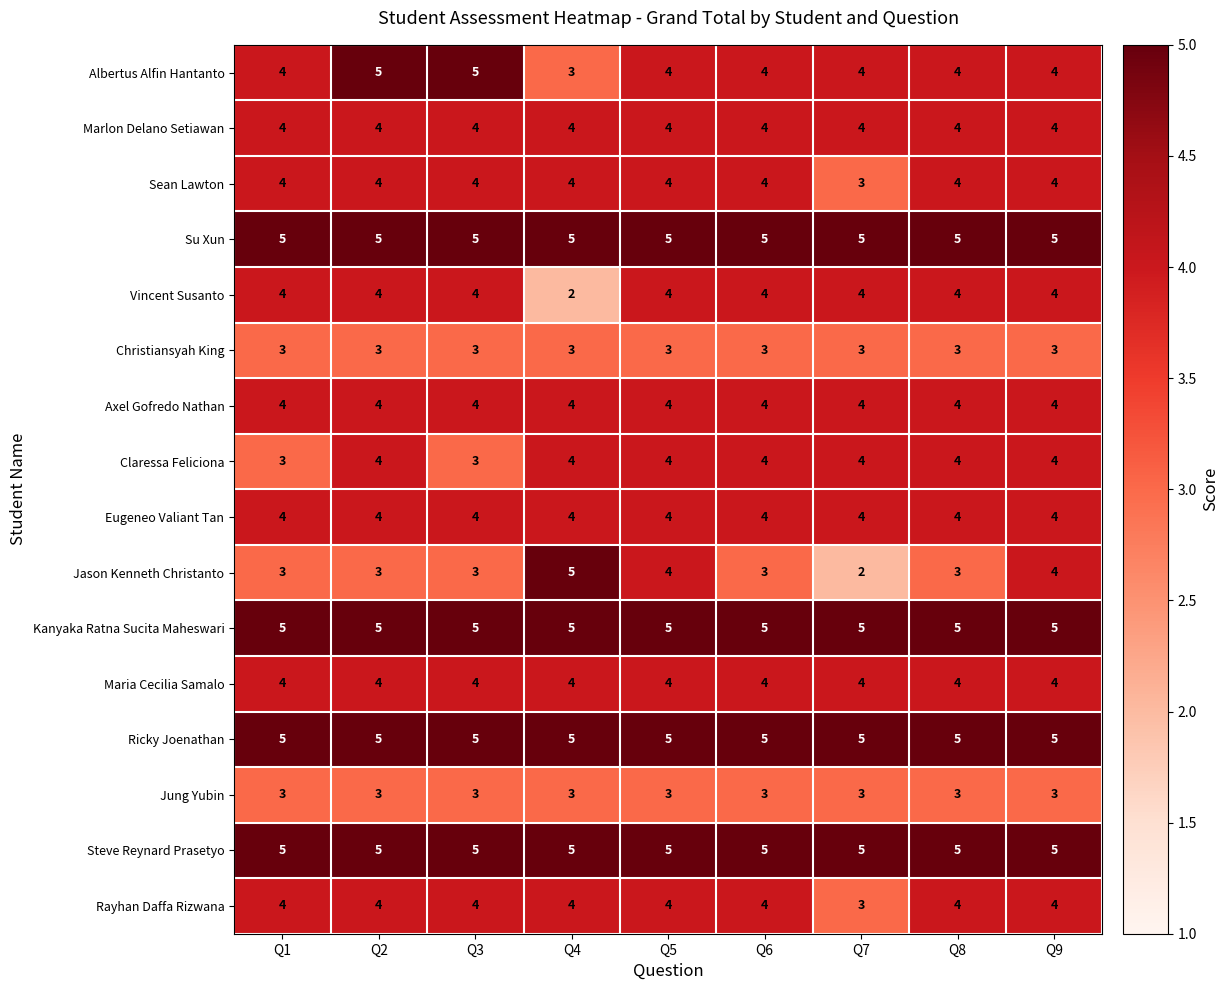

Count the Sean Lawton values in the range 4 to 5.

8